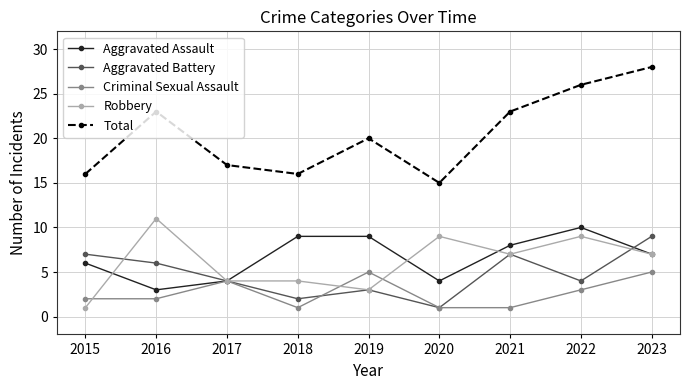

The Robbery series shows 4 at 2022. True or false?

False